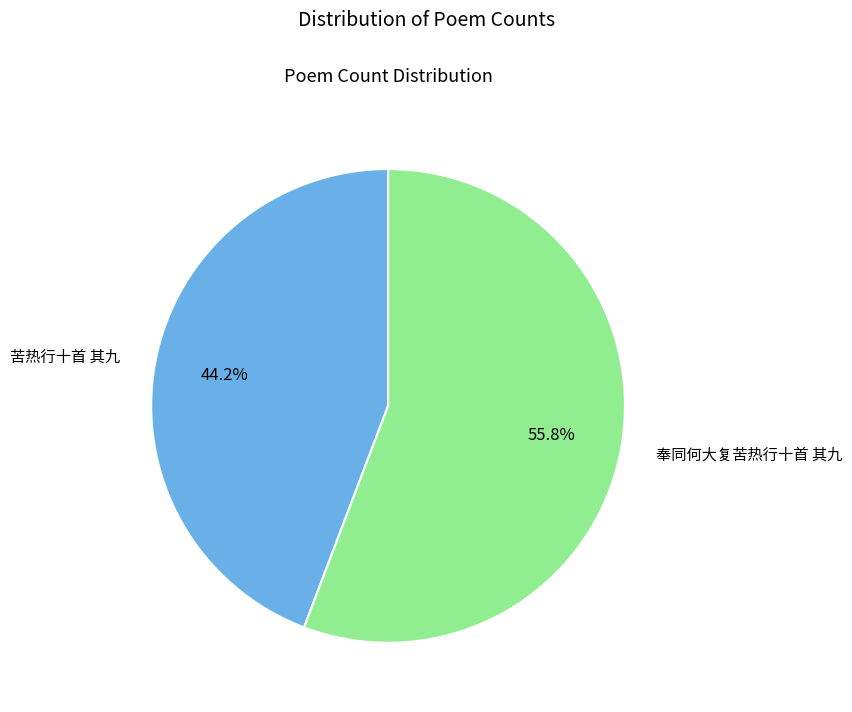

How many slices are in this pie chart?

2